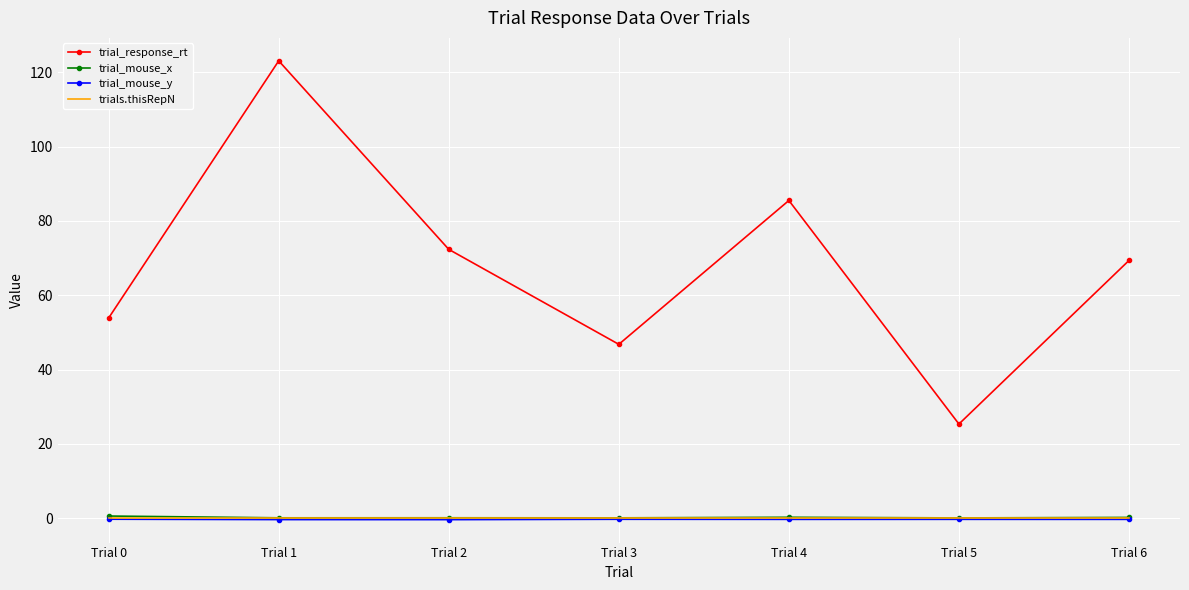

Which series has the largest total across all categories?

trial_response_rt